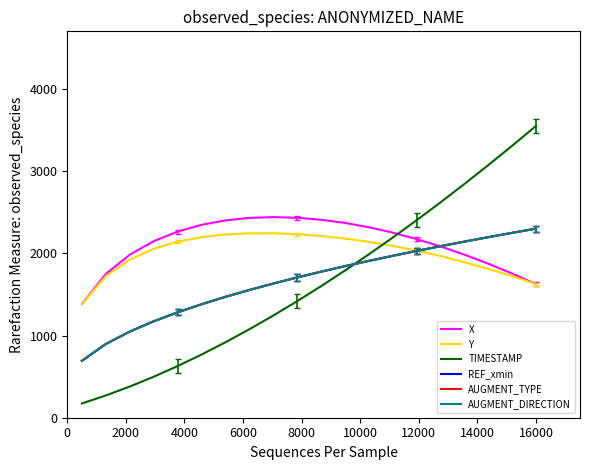

At which category is the sum across all series the highest?

16000